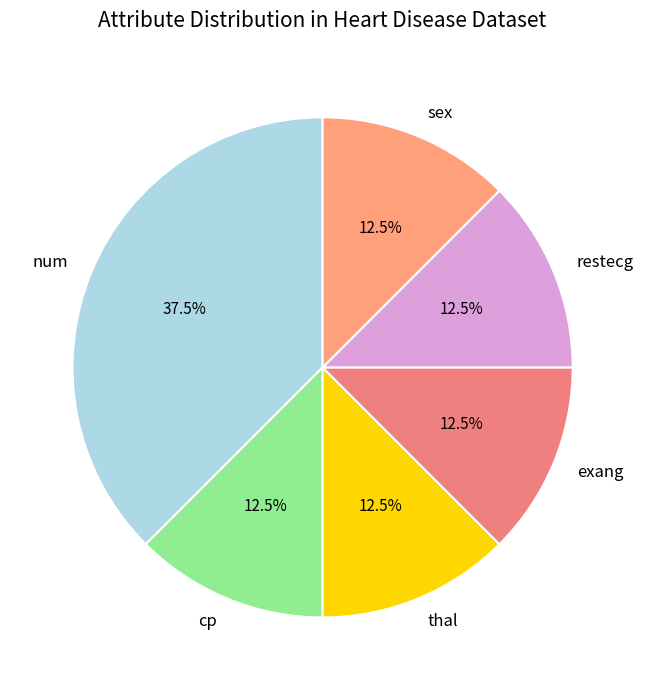

Combined, what portion of the pie is cp and sex?

25.0%